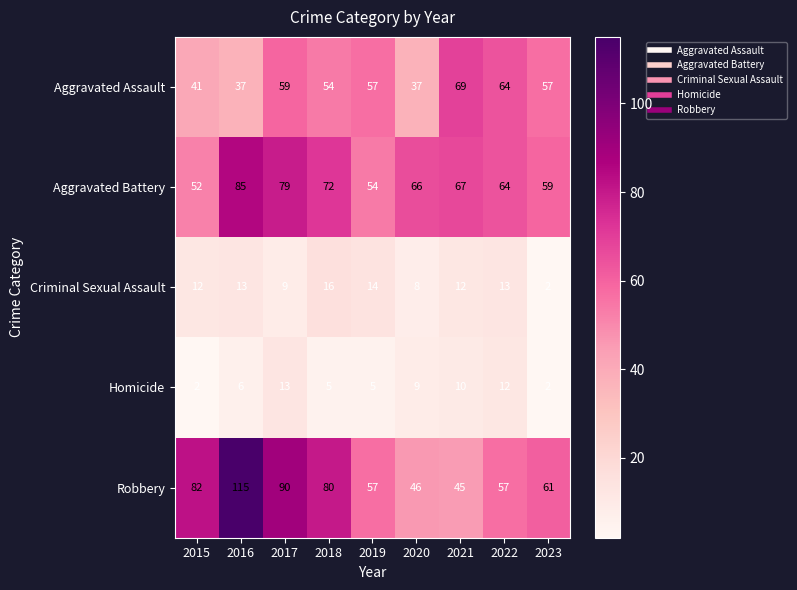

The value of Robbery at 2019 is 96. True or false?

False